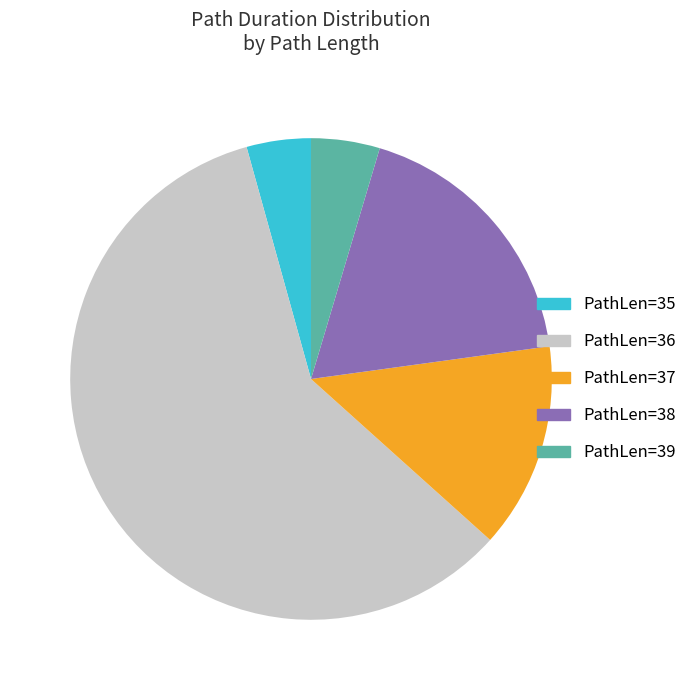

Which category has the biggest portion of the pie?

PathLen=36